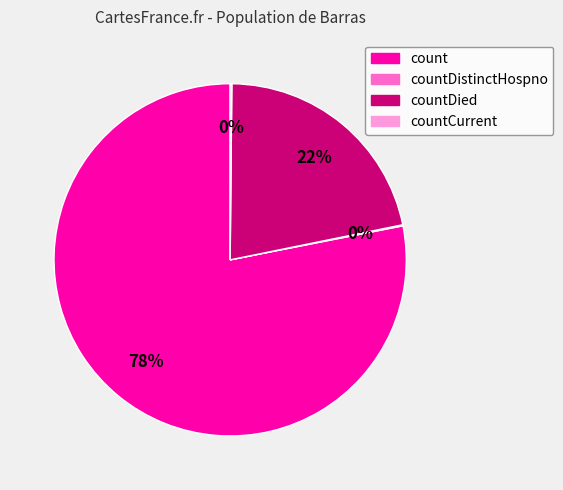

To the nearest percent, what is the average slice percentage?

25%